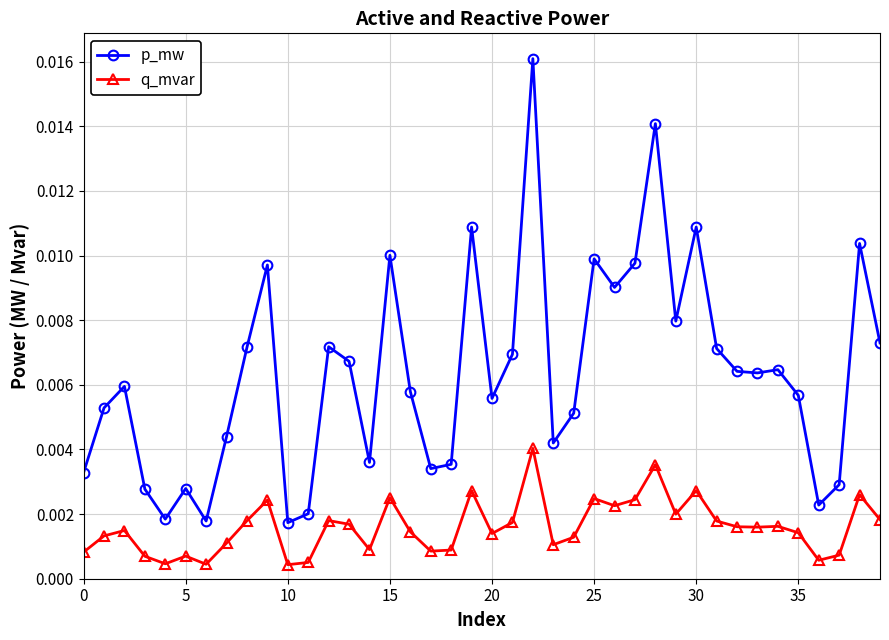

Which series has the largest total across all categories?

p_mw